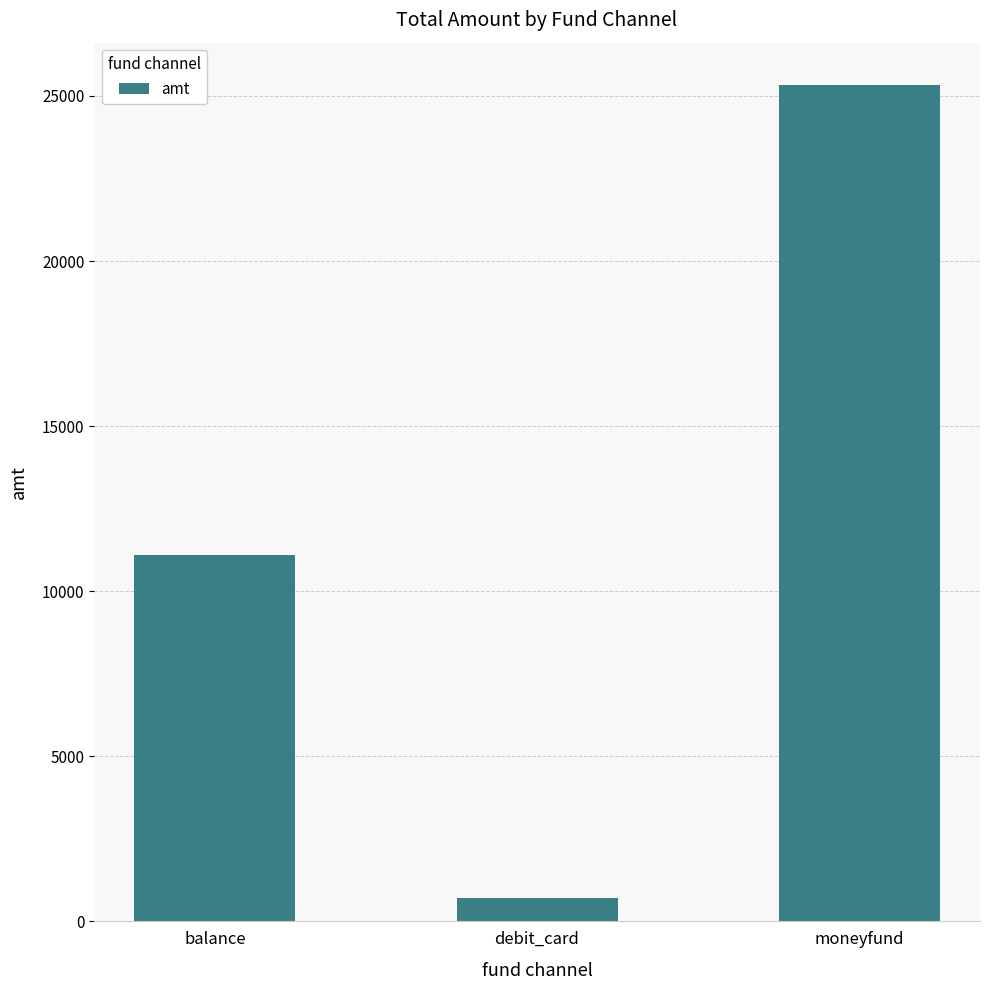

What is the label of the 3rd bar from the right?

balance